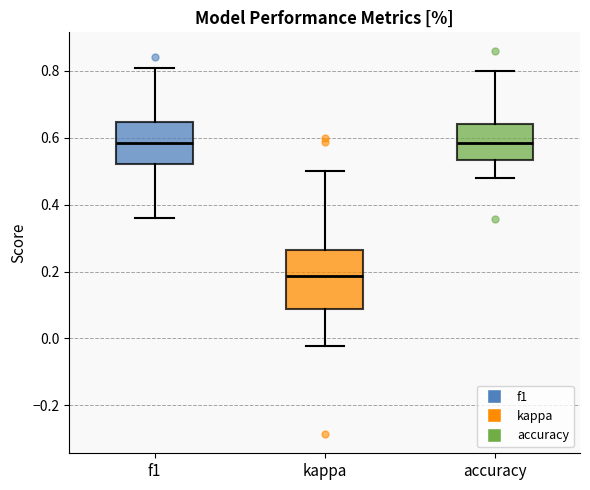

Reading left to right, transcribe this box plot: for each box, give where its median line is, the range the box spans, and where its two whiskers end, as read against the y-axis. The values are not printed on the chart, so give them approximately, as read against the axis.

f1: median 0.58, box 0.52 to 0.64, whiskers 0.36 to 0.80
kappa: median 0.18, box 0.08 to 0.26, whiskers -0.02 to 0.50
accuracy: median 0.58, box 0.54 to 0.64, whiskers 0.48 to 0.80